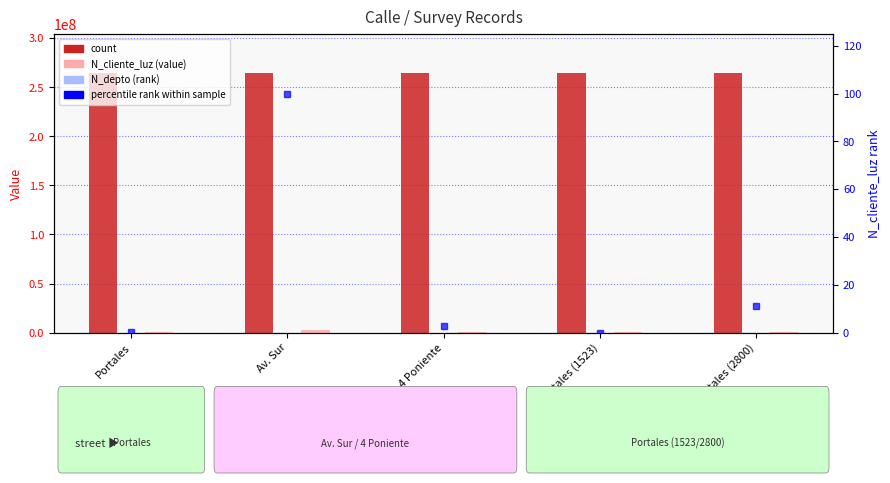

Is the value of N_depto at Av. Sur greater than the value of percentile rank at Portales (2800)?

Yes